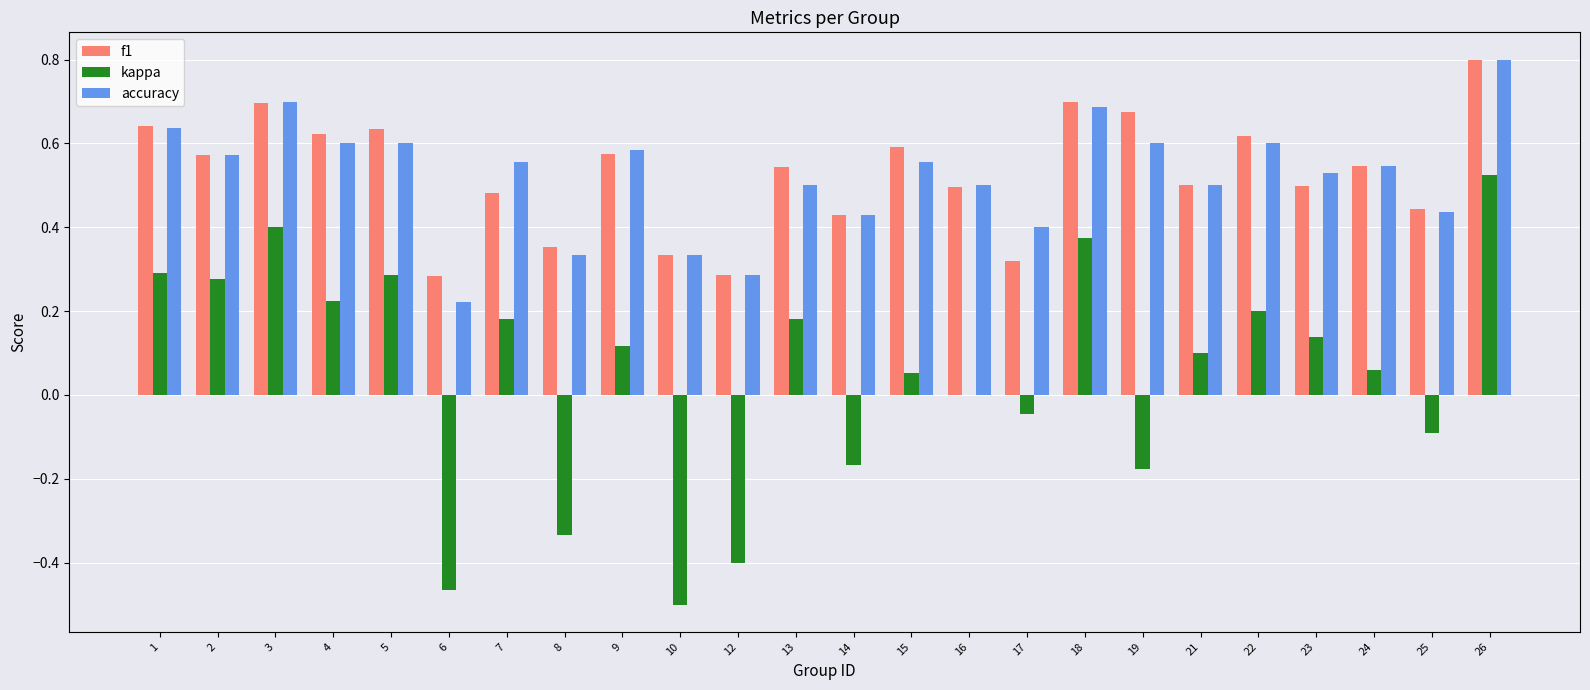

How many series are shown in this chart?

3